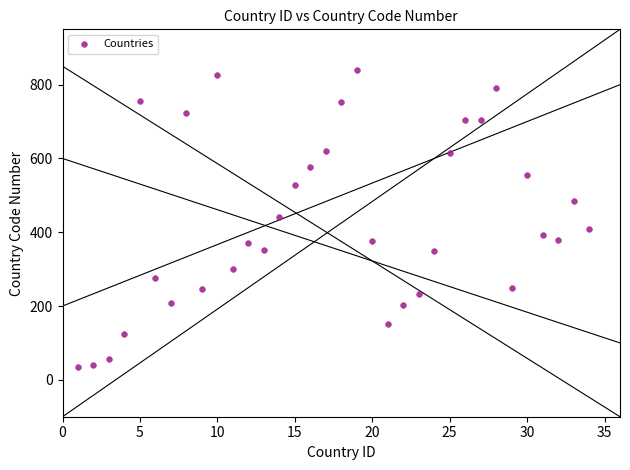

What is the range of Y values (max minus min)?

804